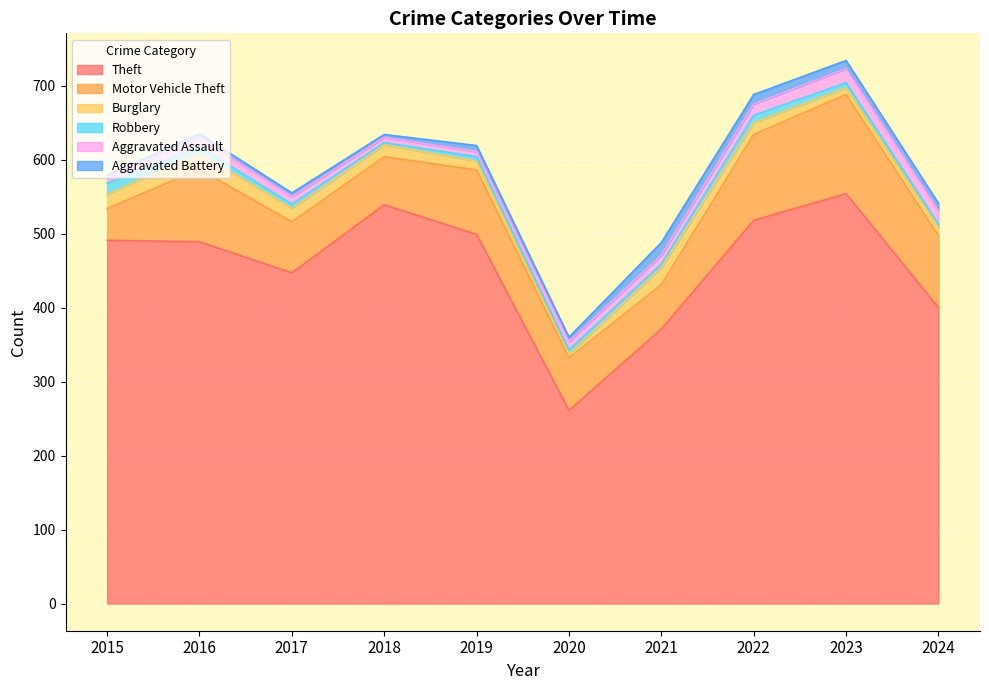

What is the value of the Robbery point at the 3rd from the left?

6